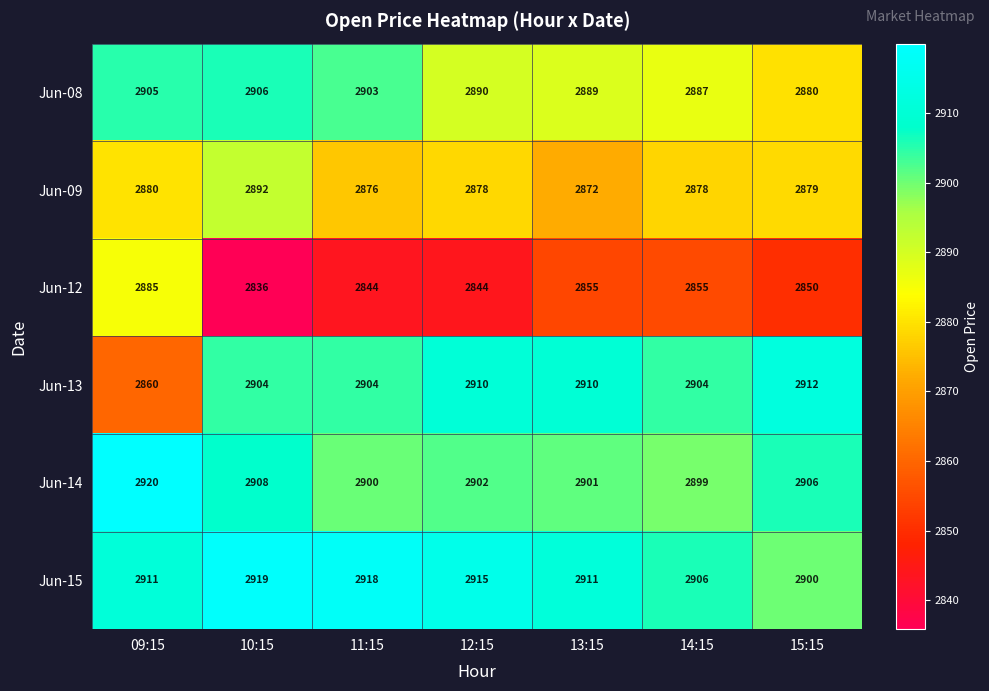

The Jun-08 series shows 2903 at 11:15. True or false?

True